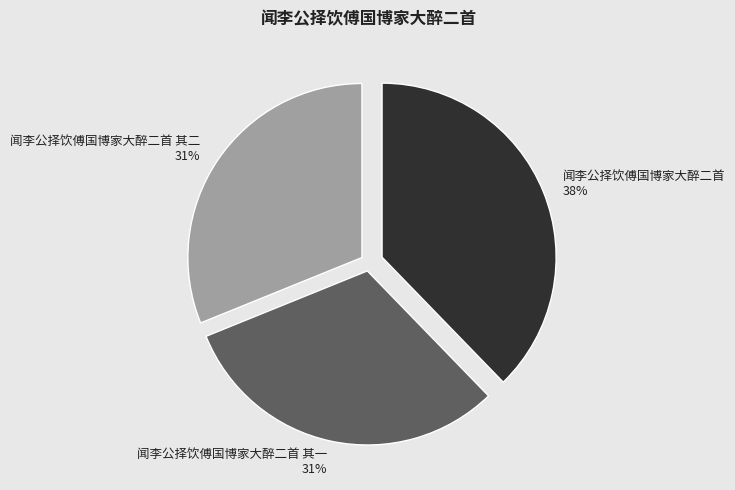

Count the number of slices in the pie.

3